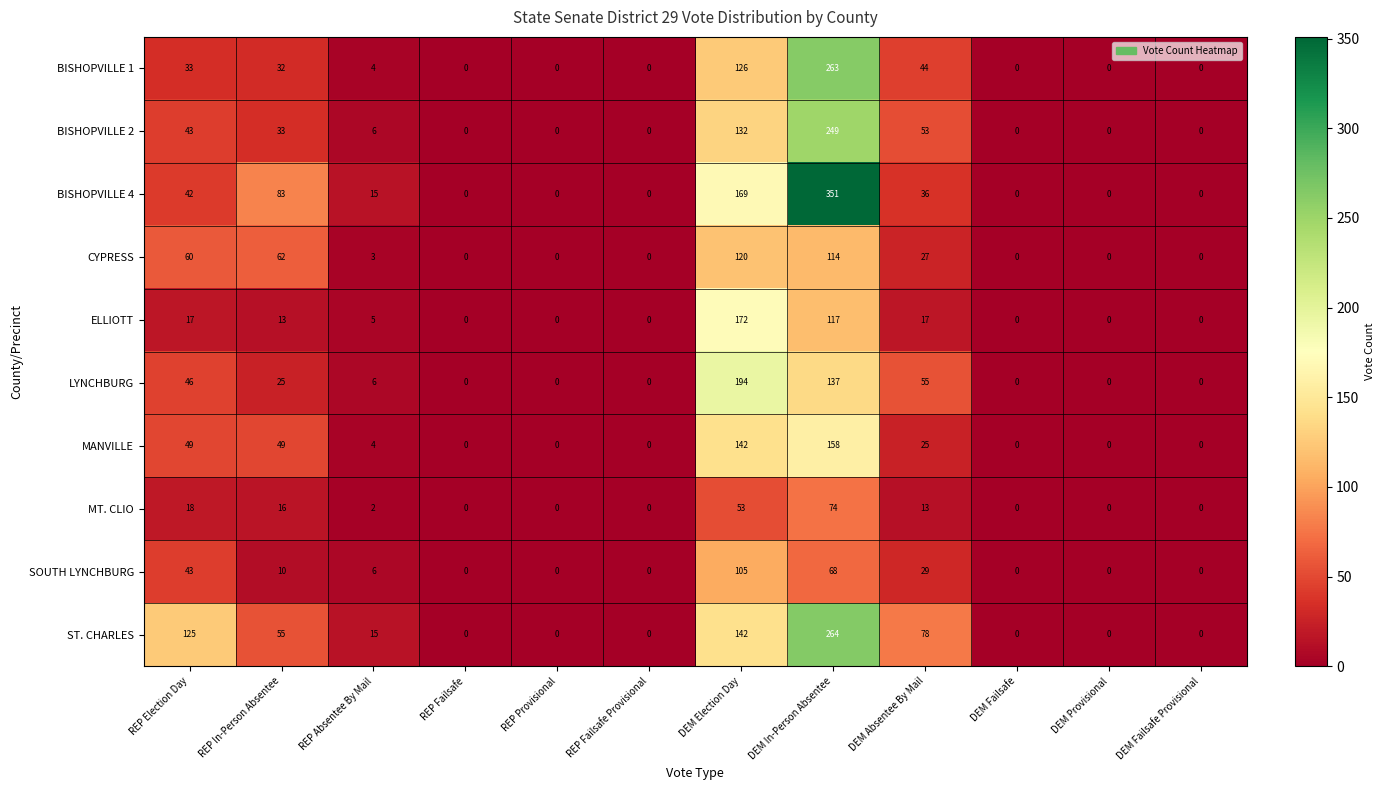

What is the difference between the CYPRESS values at REP Absentee By Mail and DEM Provisional?

3